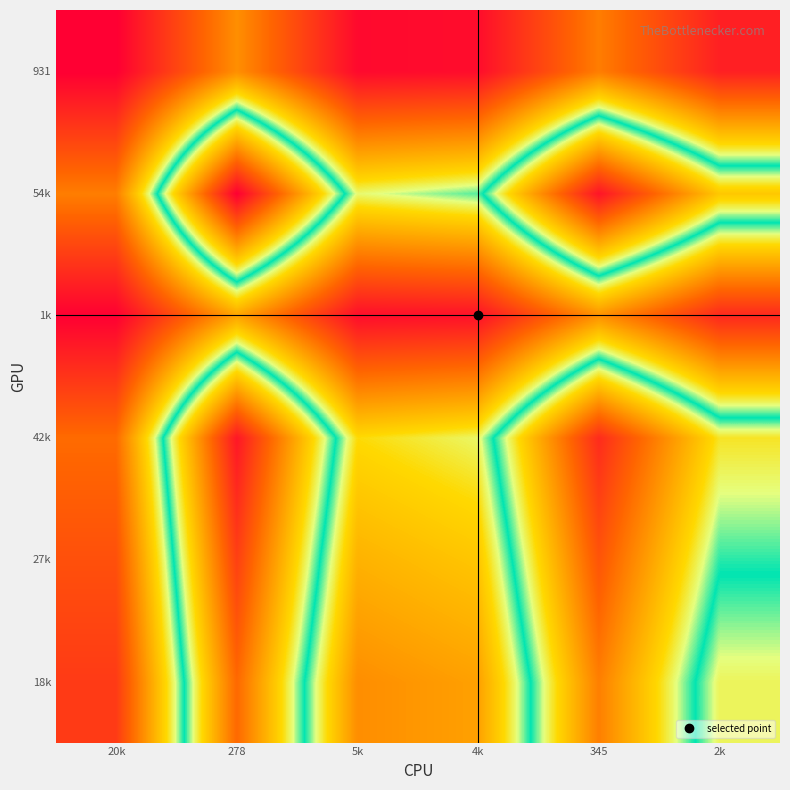

Count the number of categories in the chart.

6